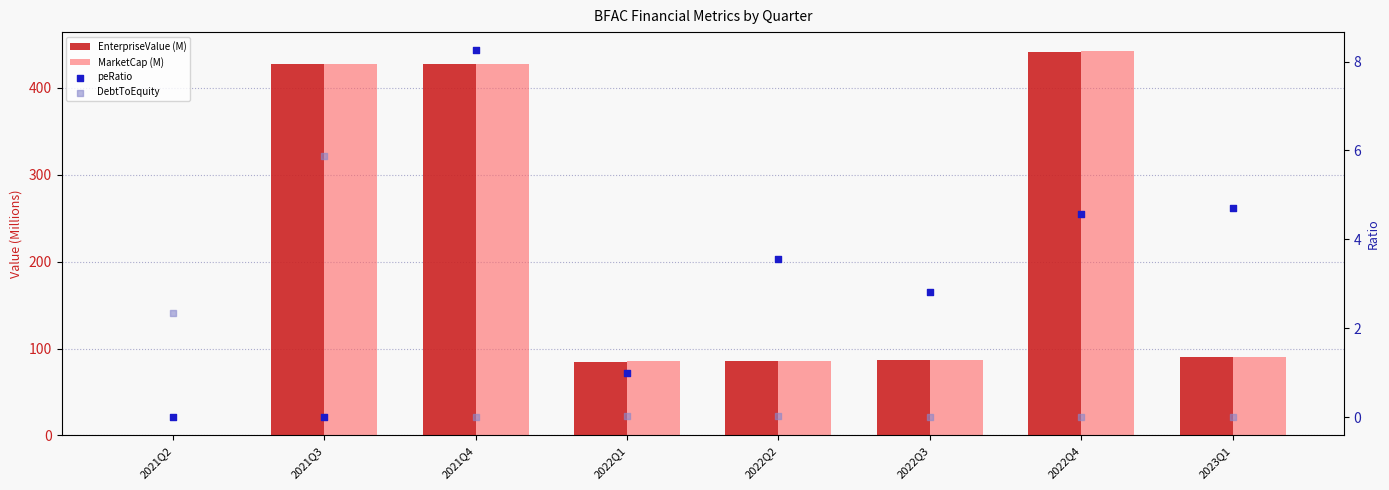

What is the total value across all series at 2022Q4?

888.3